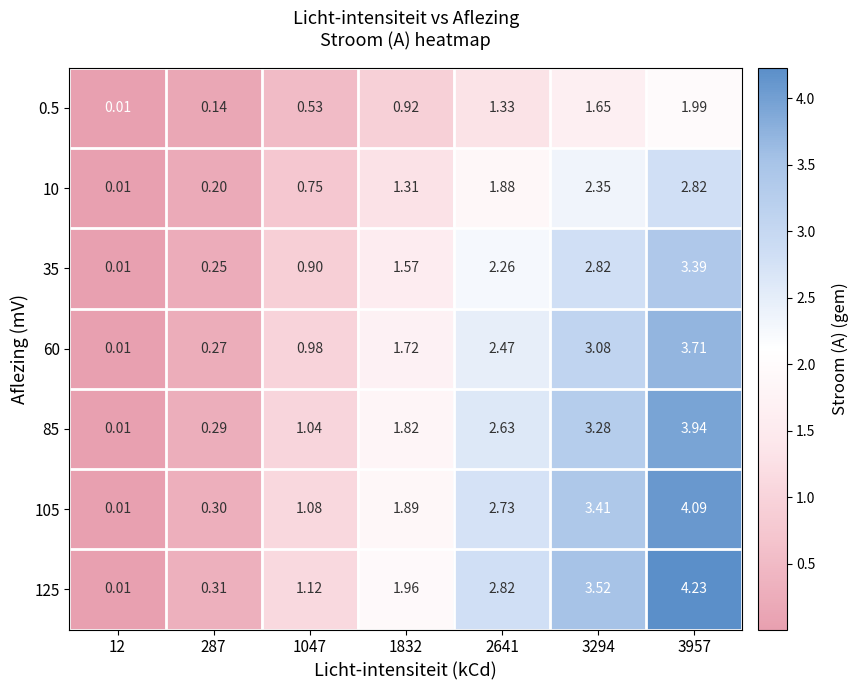

What is the spread (max minus min) of values at 287?

0.2